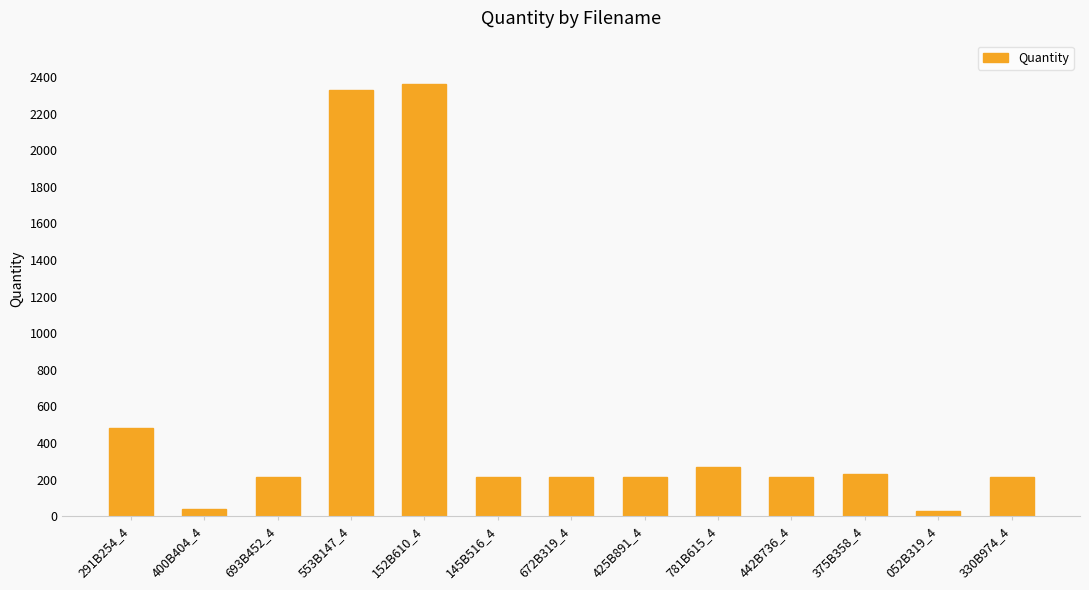

How many bars are there in total?

13